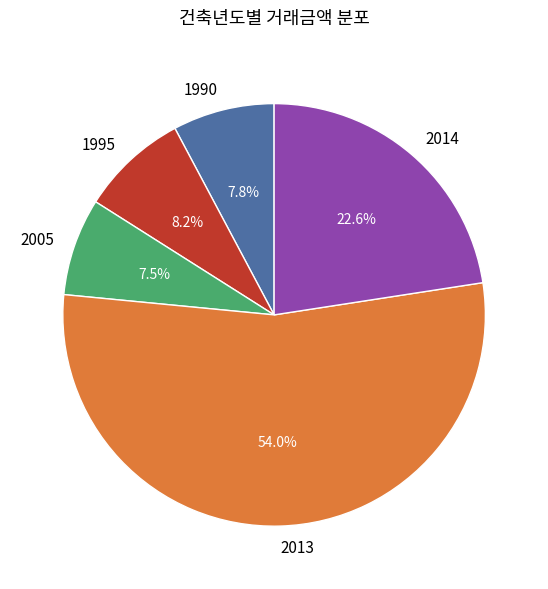

What percentage is the 1990 slice, to the nearest percent?

8%